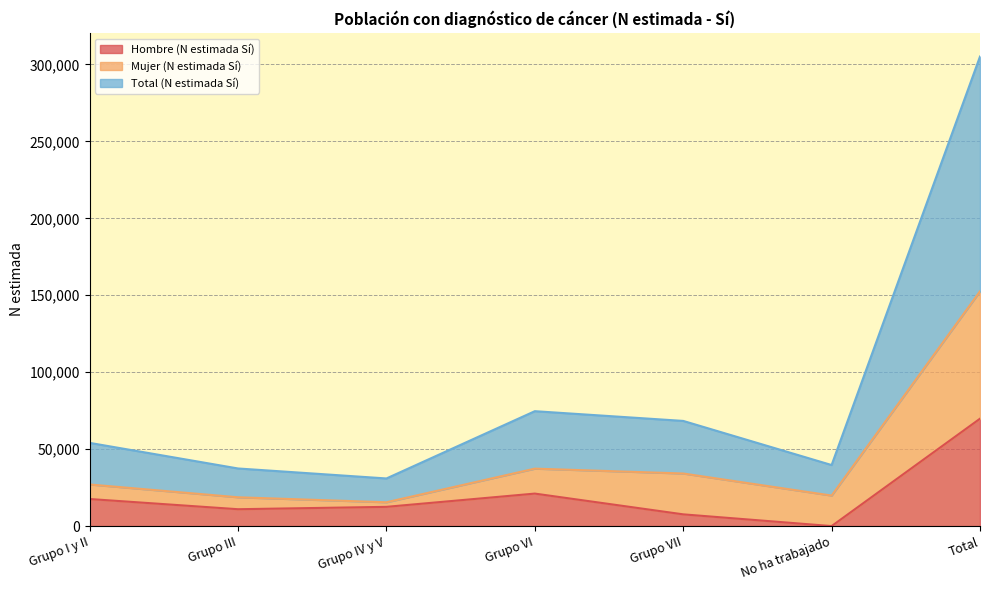

Which series has the largest total across all categories?

Total (N estimada Sí)